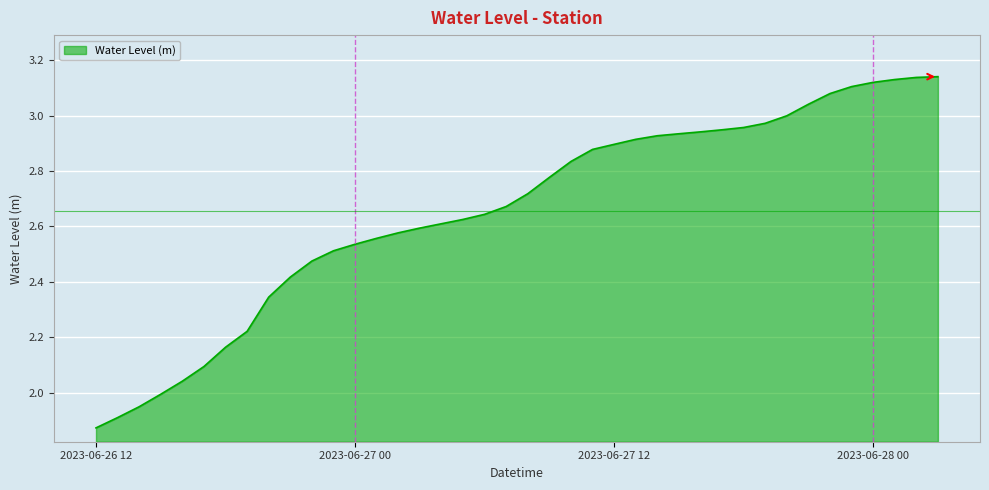

What is the difference between the maximum and minimum values?

1.3